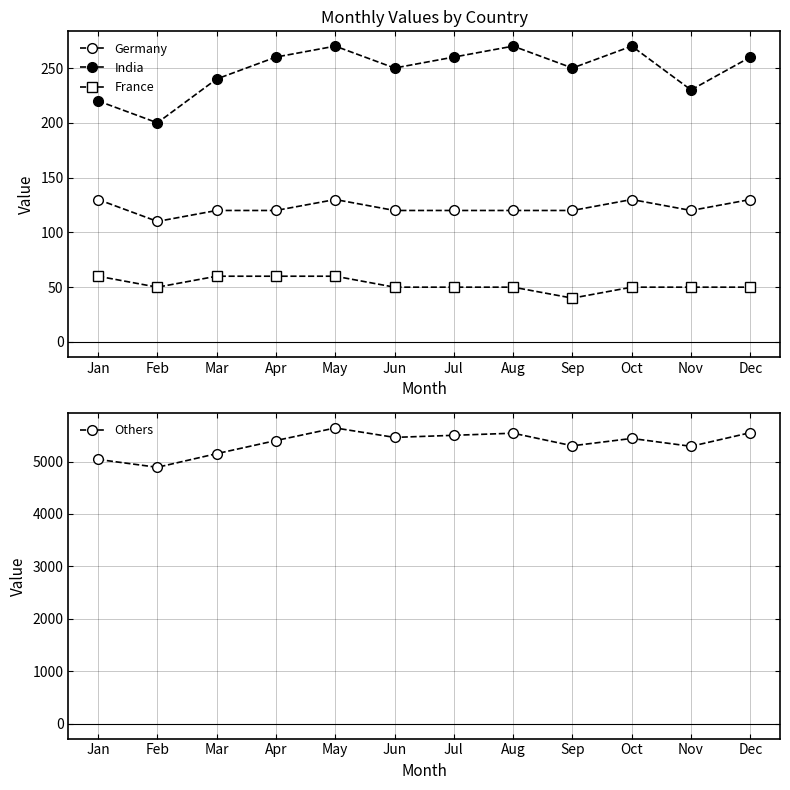

True or false: India and Others intersect in this chart.

False